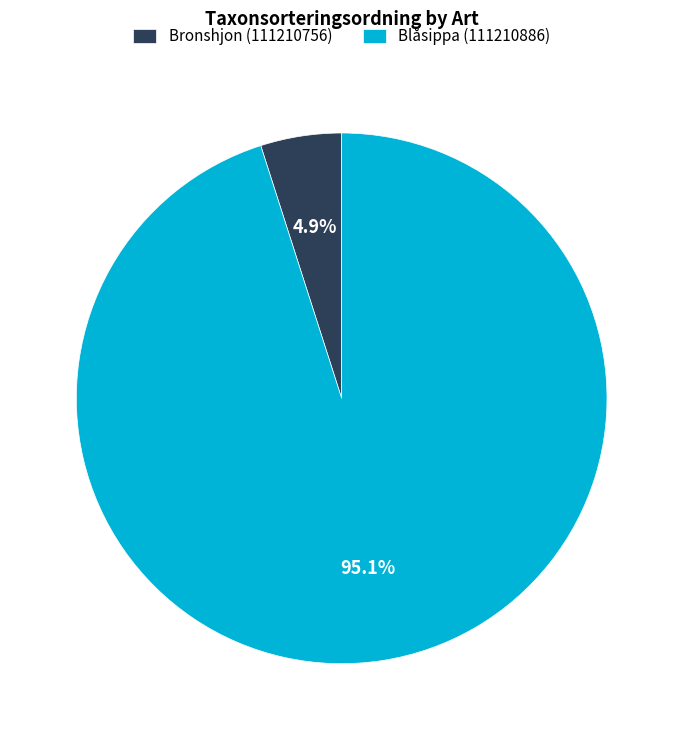

Is it true that Bronshjon (111210756) is 15% of the pie?

False